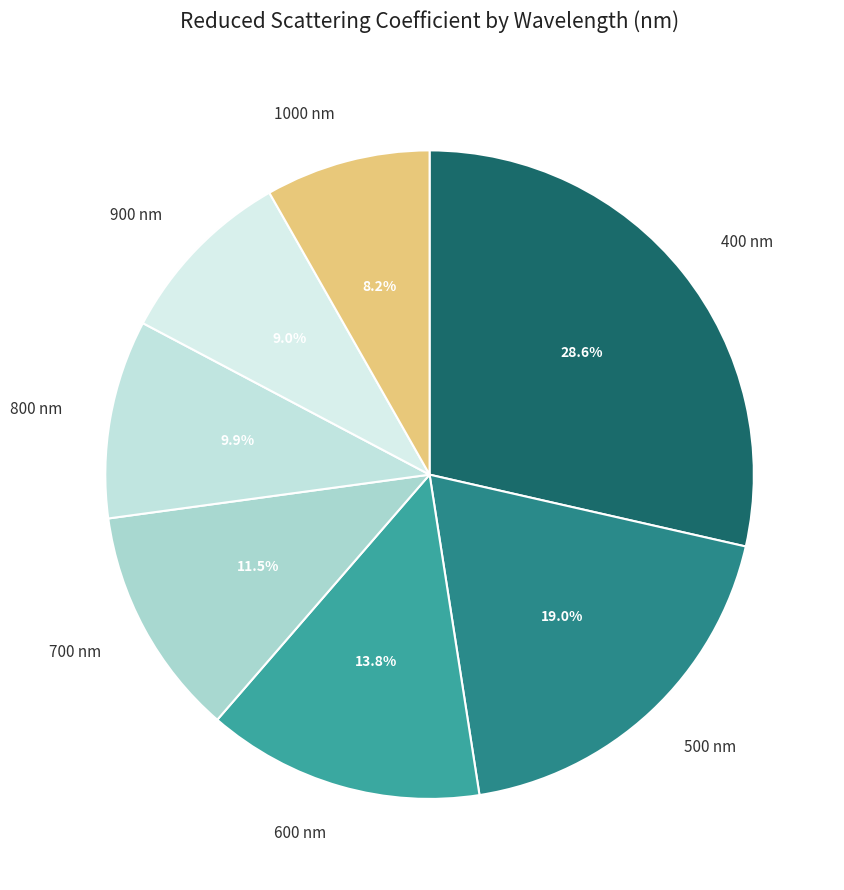

How many segments does this pie chart have?

7